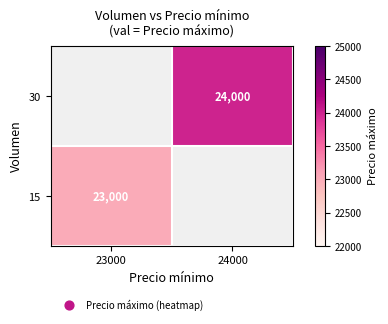

The 15 series shows 12181.2 at 23000. True or false?

False